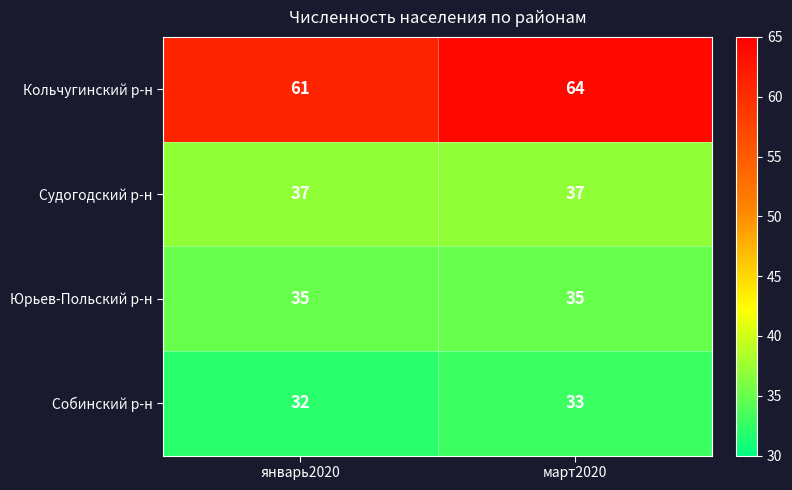

At how many categories does at least one series exceed 38?

2